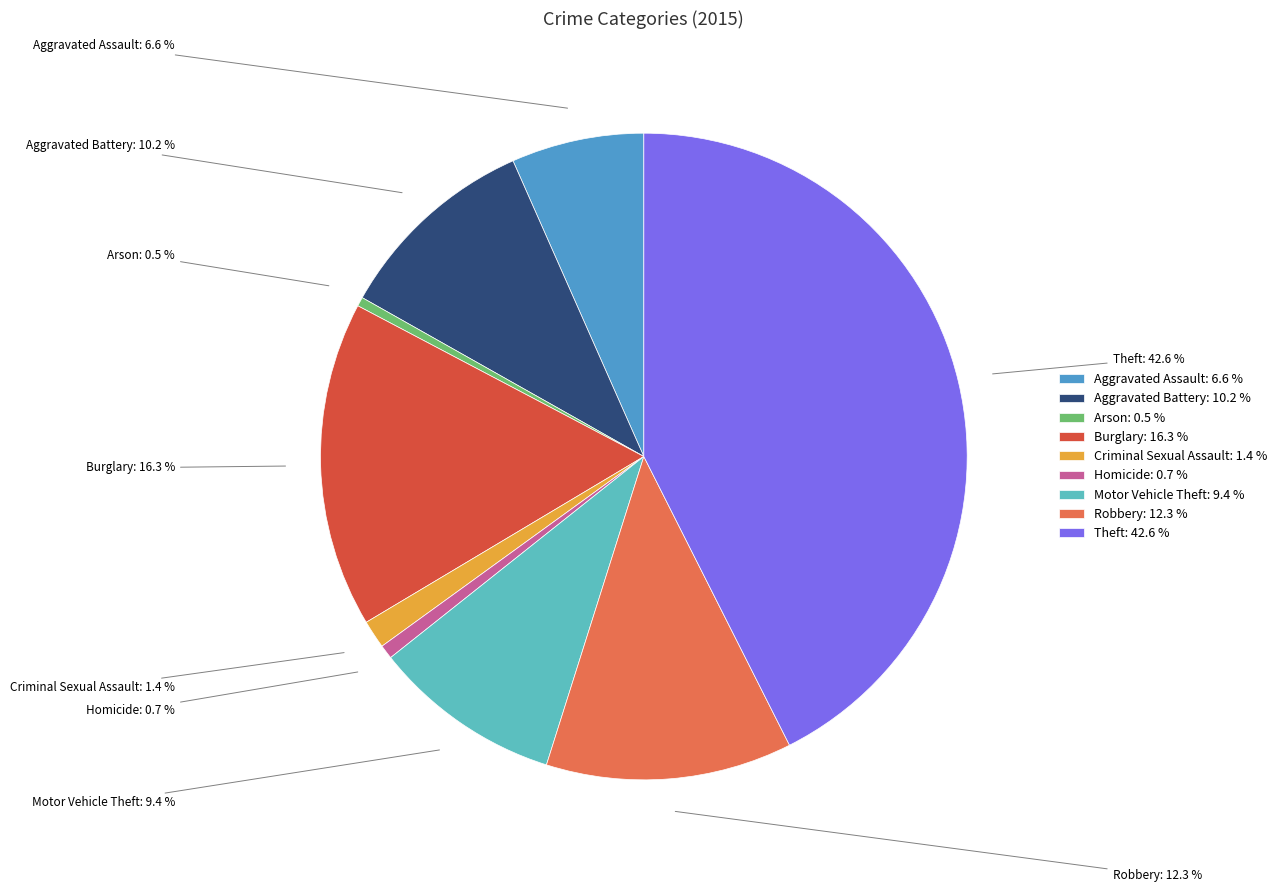

What is the ratio of the value at Arson: 0.5 % to the value at Homicide: 0.7 %?

0.6